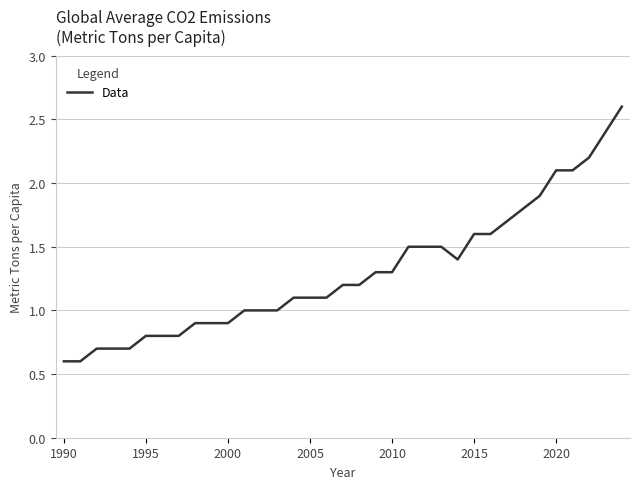

What is the maximum value shown in the chart?

2.6